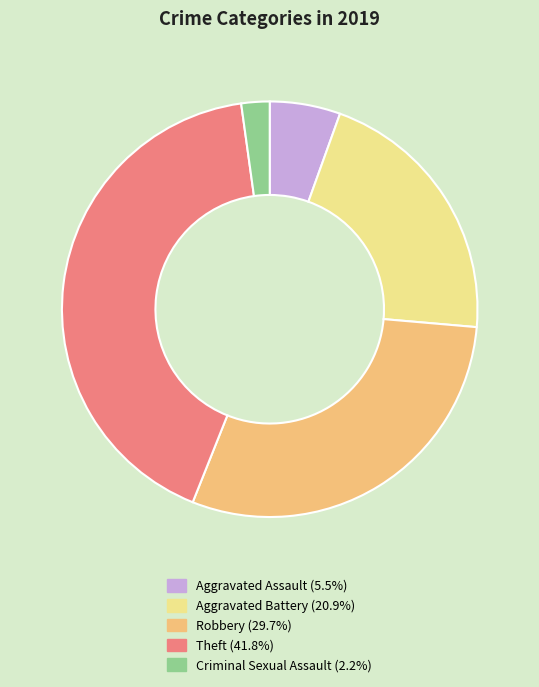

Count the number of slices in the pie.

5